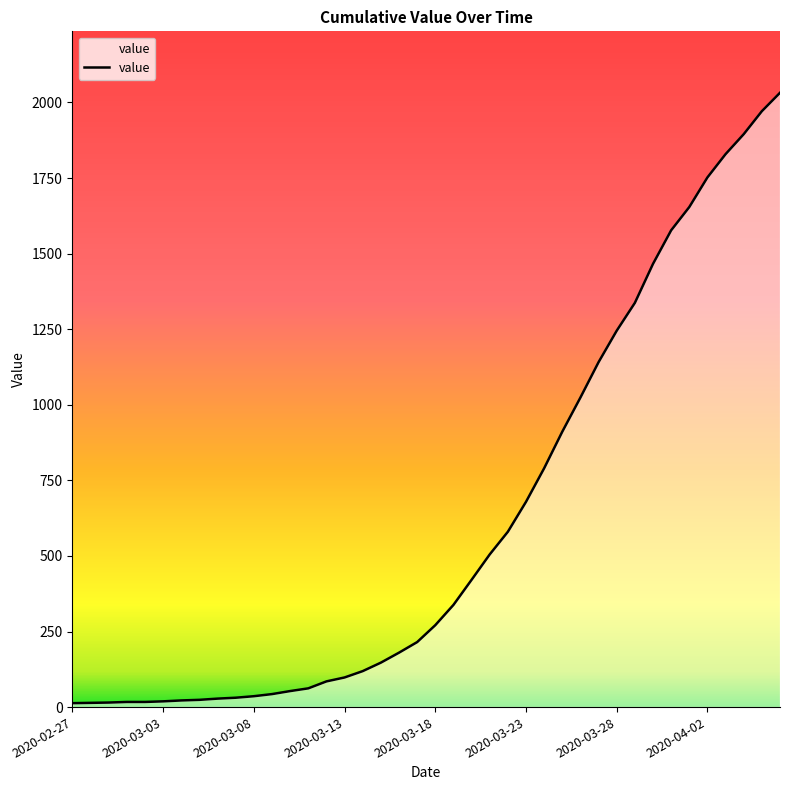

What is the difference between the second highest and second lowest values?

1957